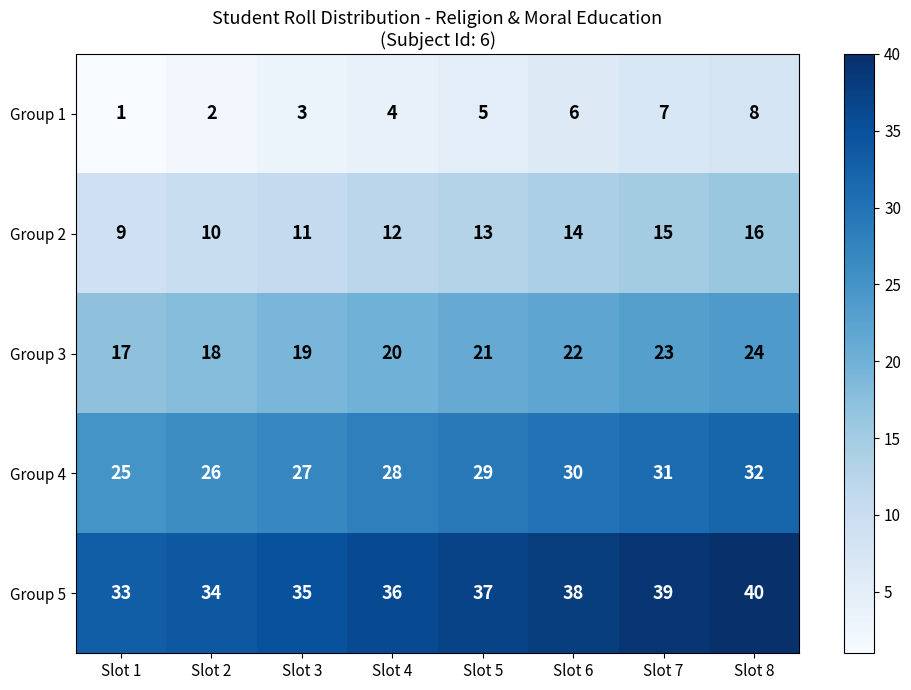

Count the number of data series in this chart.

5